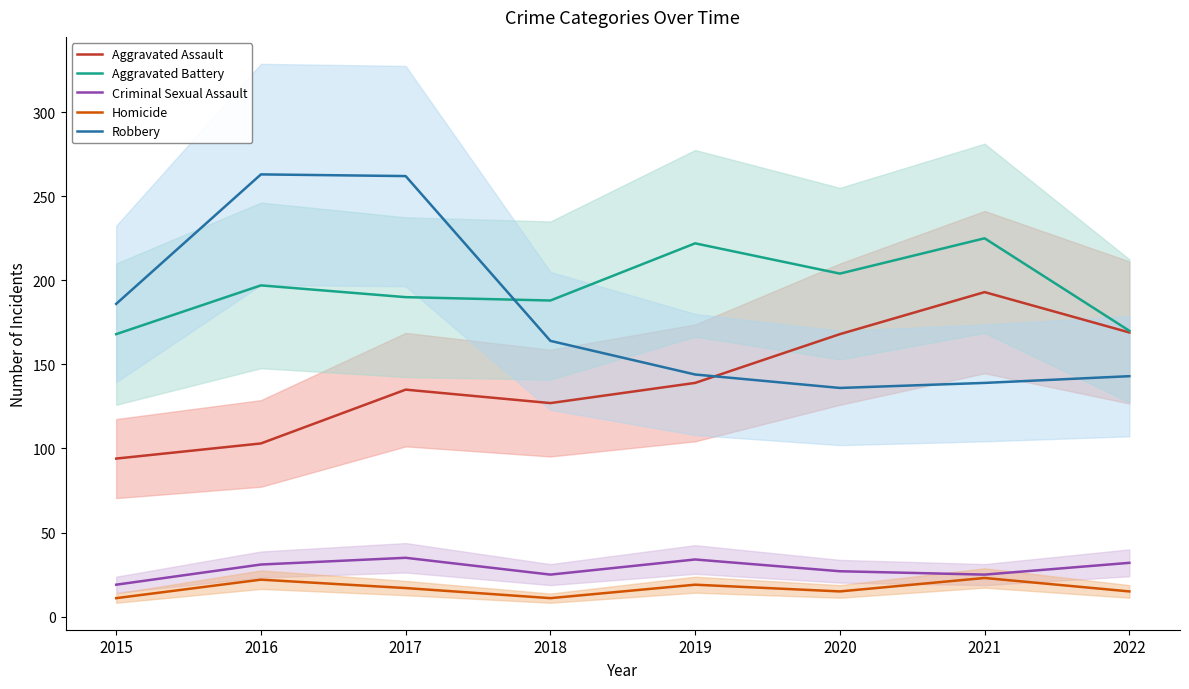

Between 2015 and 2021, which is larger?

2021